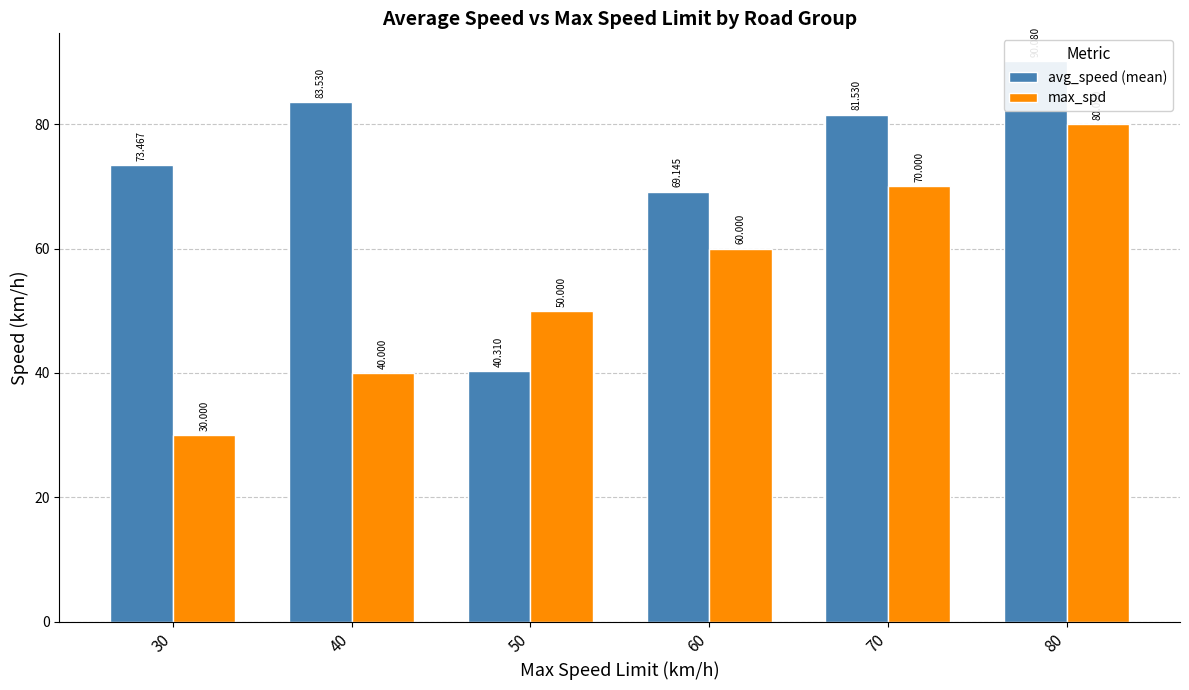

Are the bars horizontal?

No